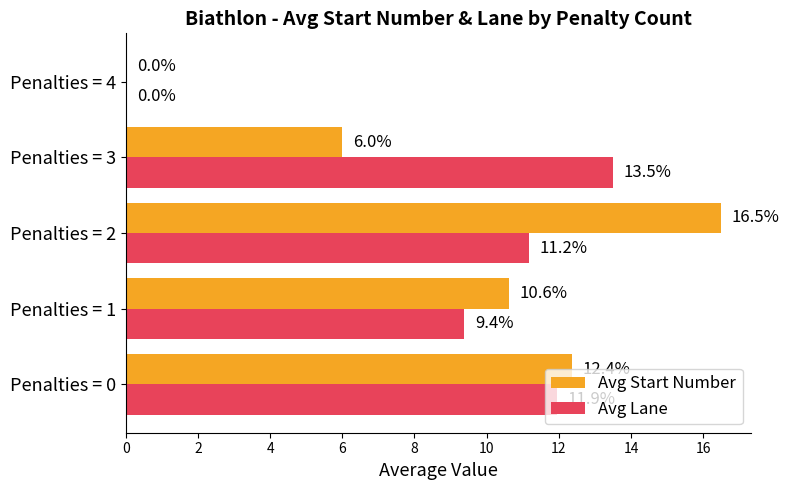

The value of Avg Start Number at Penalties = 1 is 6.0. True or false?

False